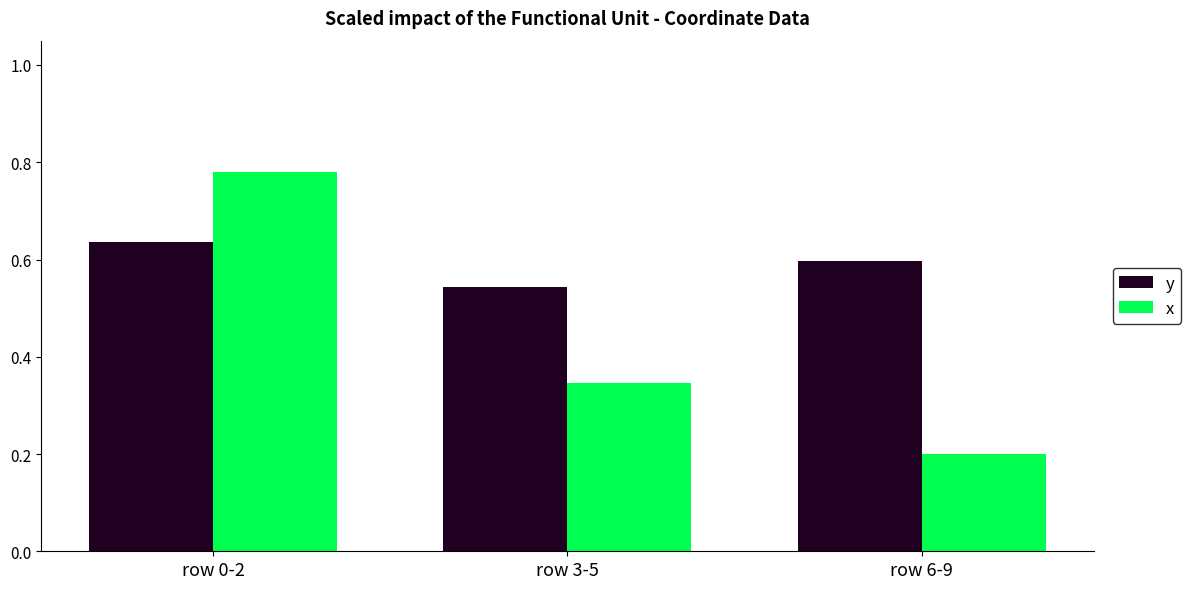

What is the label of the 2nd bar from the left?

row 3-5